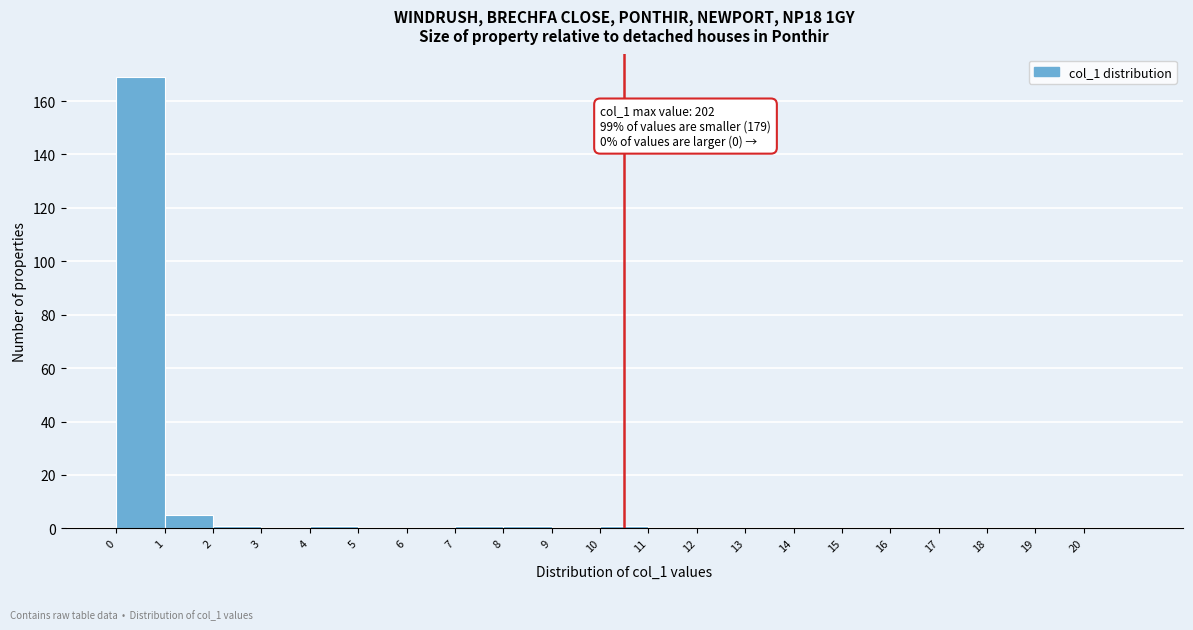

Which range on the x-axis has the tallest bar?

0 to 1